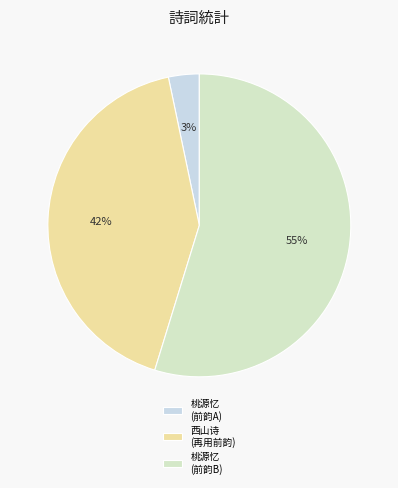

Which slice is the smallest?

桃源忆 (前韵A)